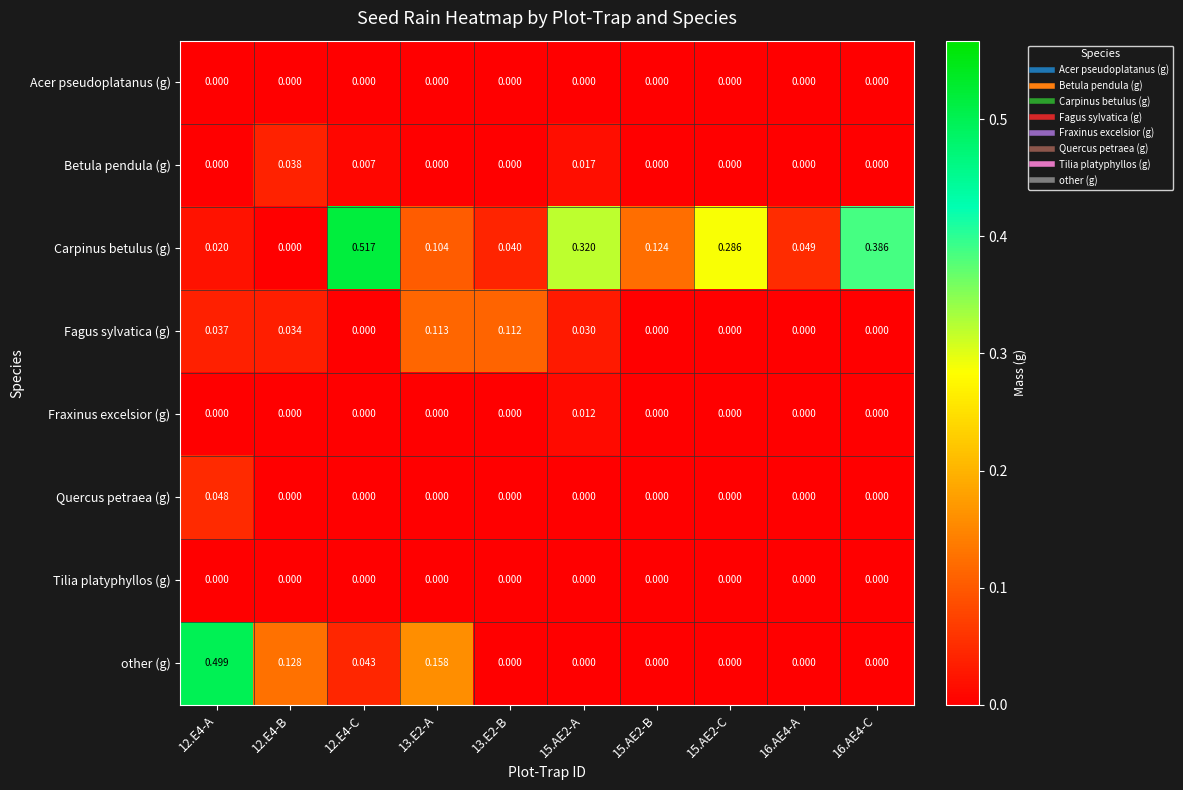

Which series has the largest total across all categories?

Carpinus betulus (g)